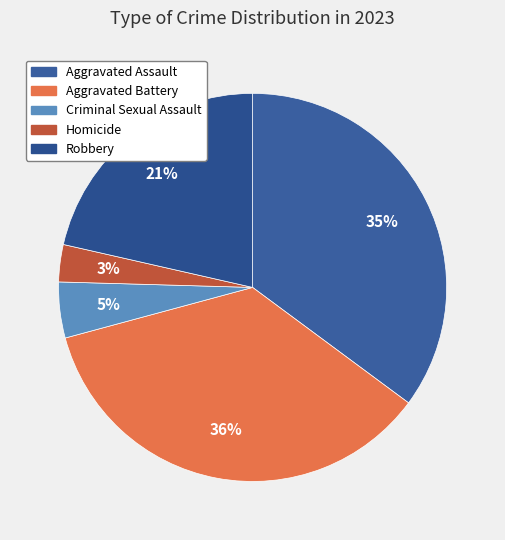

Which slice is the largest?

Aggravated Battery